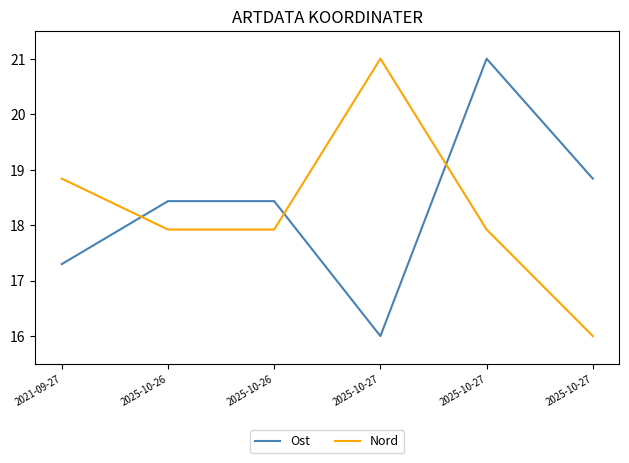

What are all the series names shown in the legend?

Ost, Nord